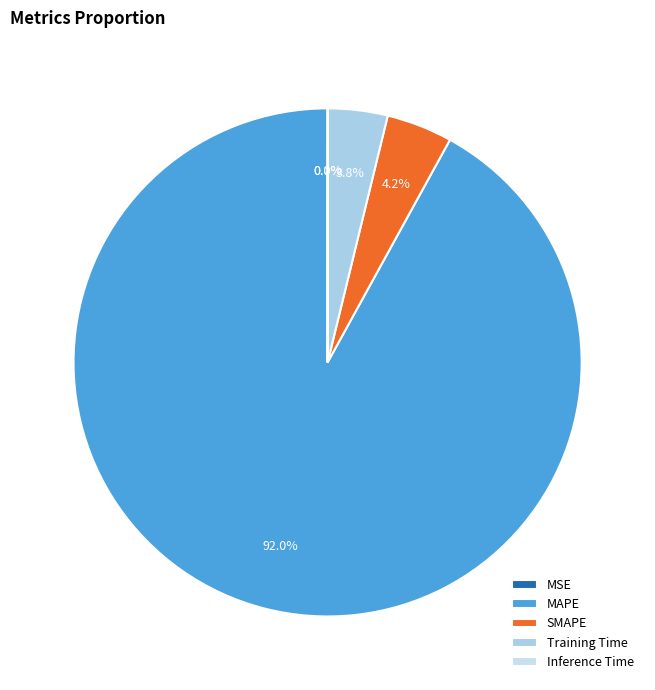

Is it true that MAPE is 86% of the pie?

False